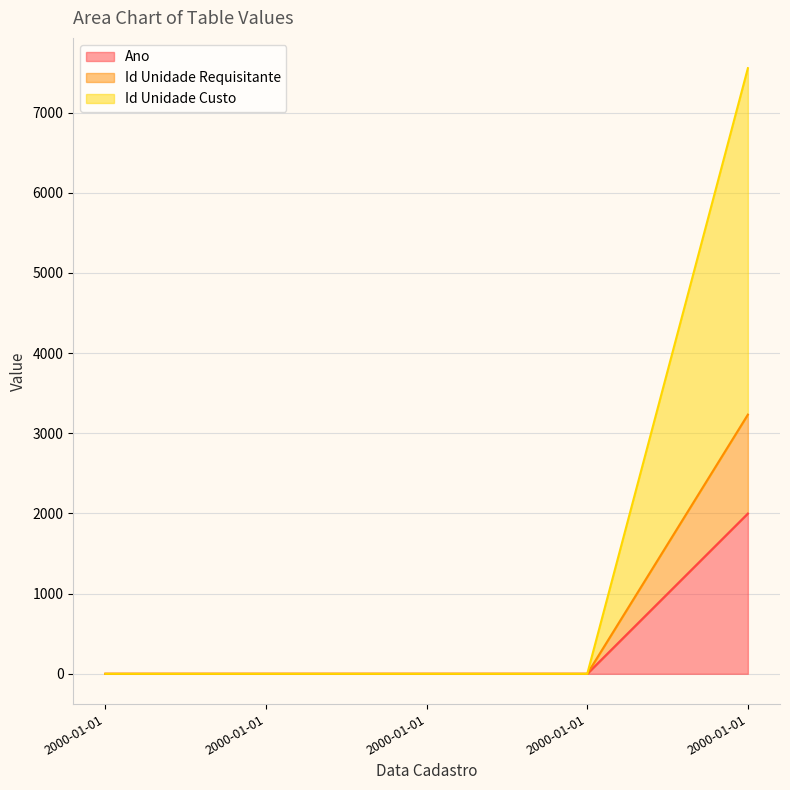

List the series in order of their overall mean, lowest first.

Ano, Id Unidade Requisitante, Id Unidade Custo